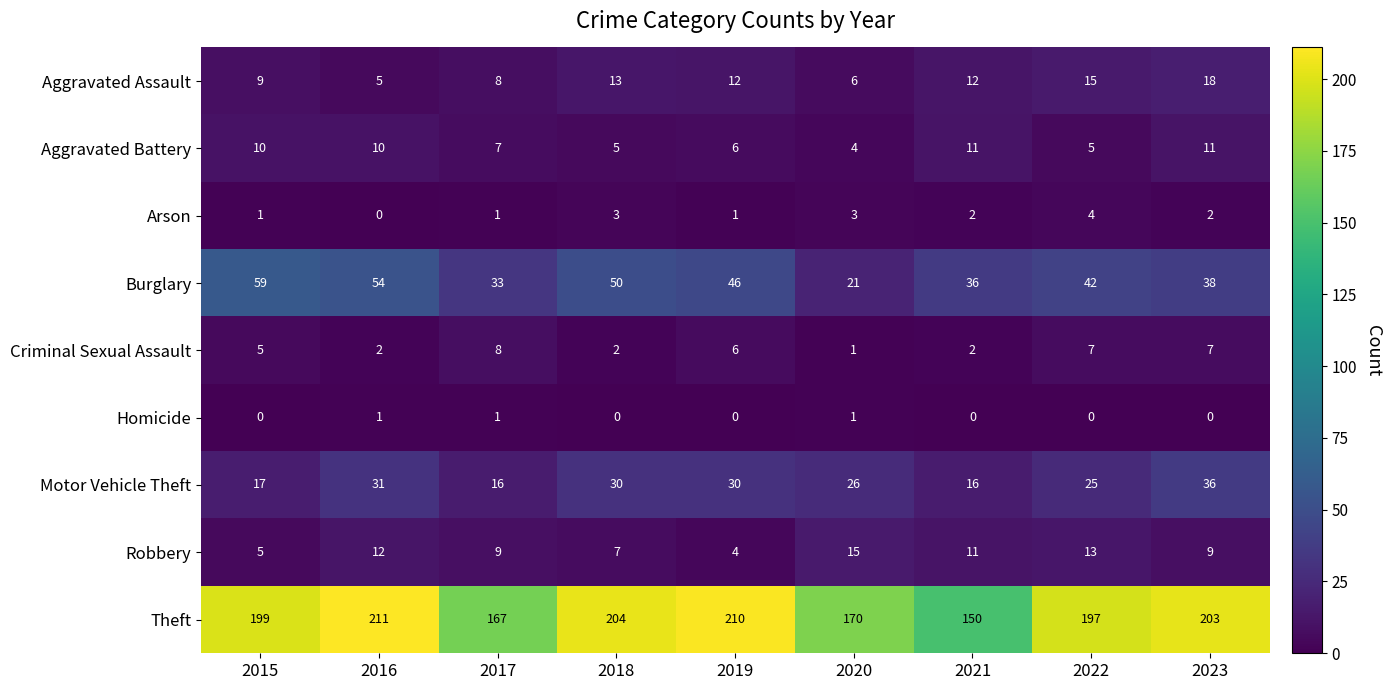

True or false: Arson has a value of 1 at 2015.

True